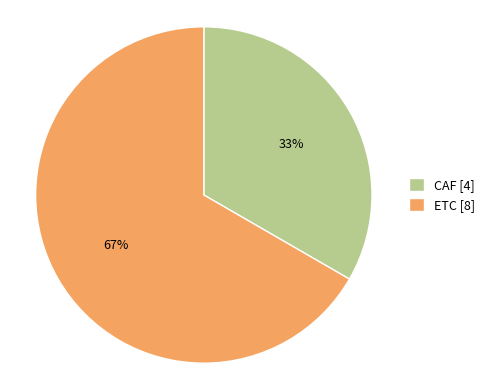

The CAF slice represents 33% of the pie. True or false?

True